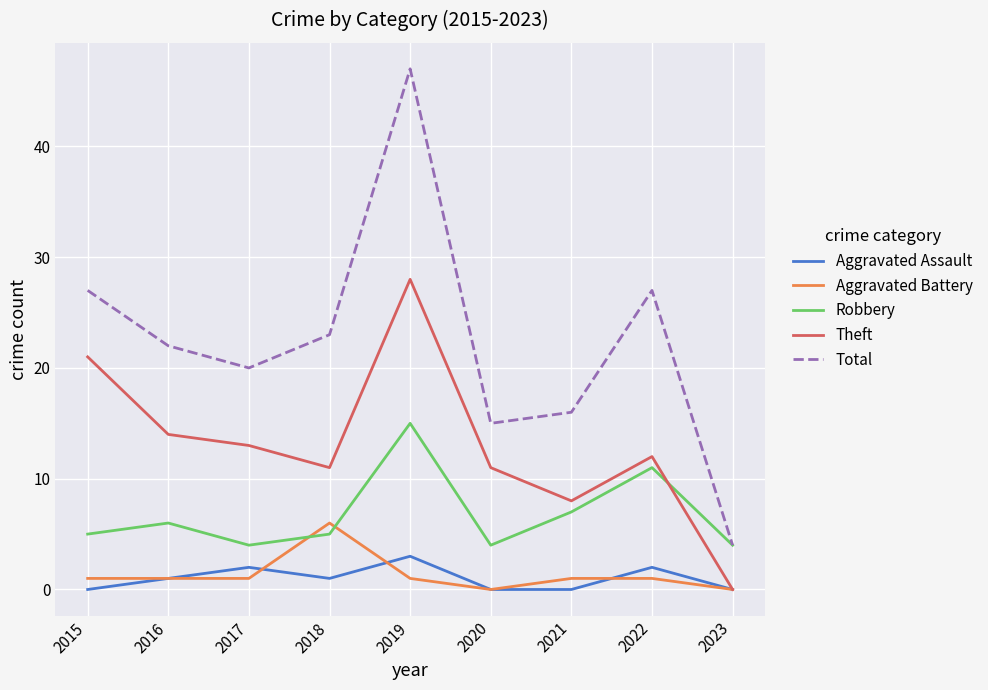

Is the value of Total at 2020 greater than the value of Aggravated Assault at 2022?

Yes